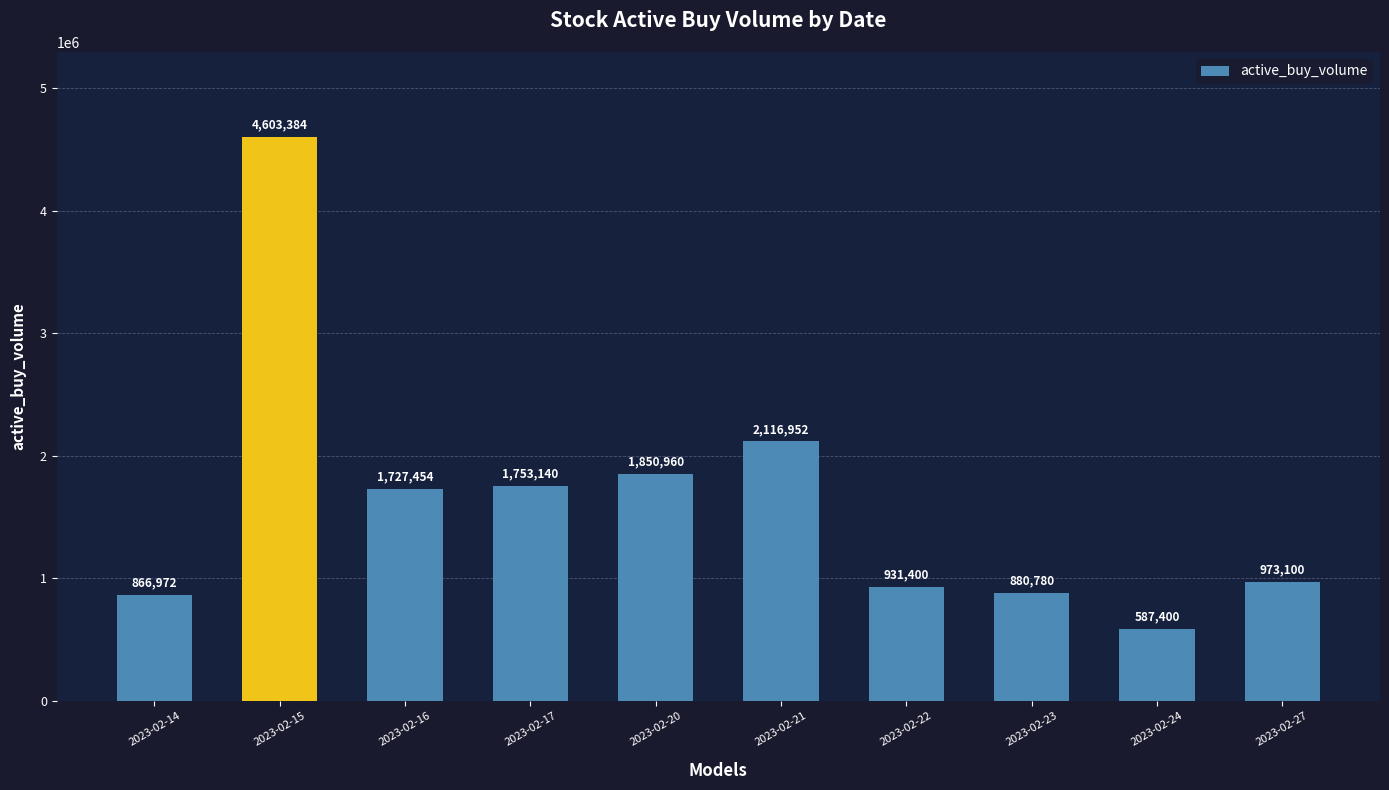

Rank the categories by value from highest to lowest.

2023-02-15, 2023-02-21, 2023-02-20, 2023-02-17, 2023-02-16, 2023-02-27, 2023-02-22, 2023-02-23, 2023-02-14, 2023-02-24